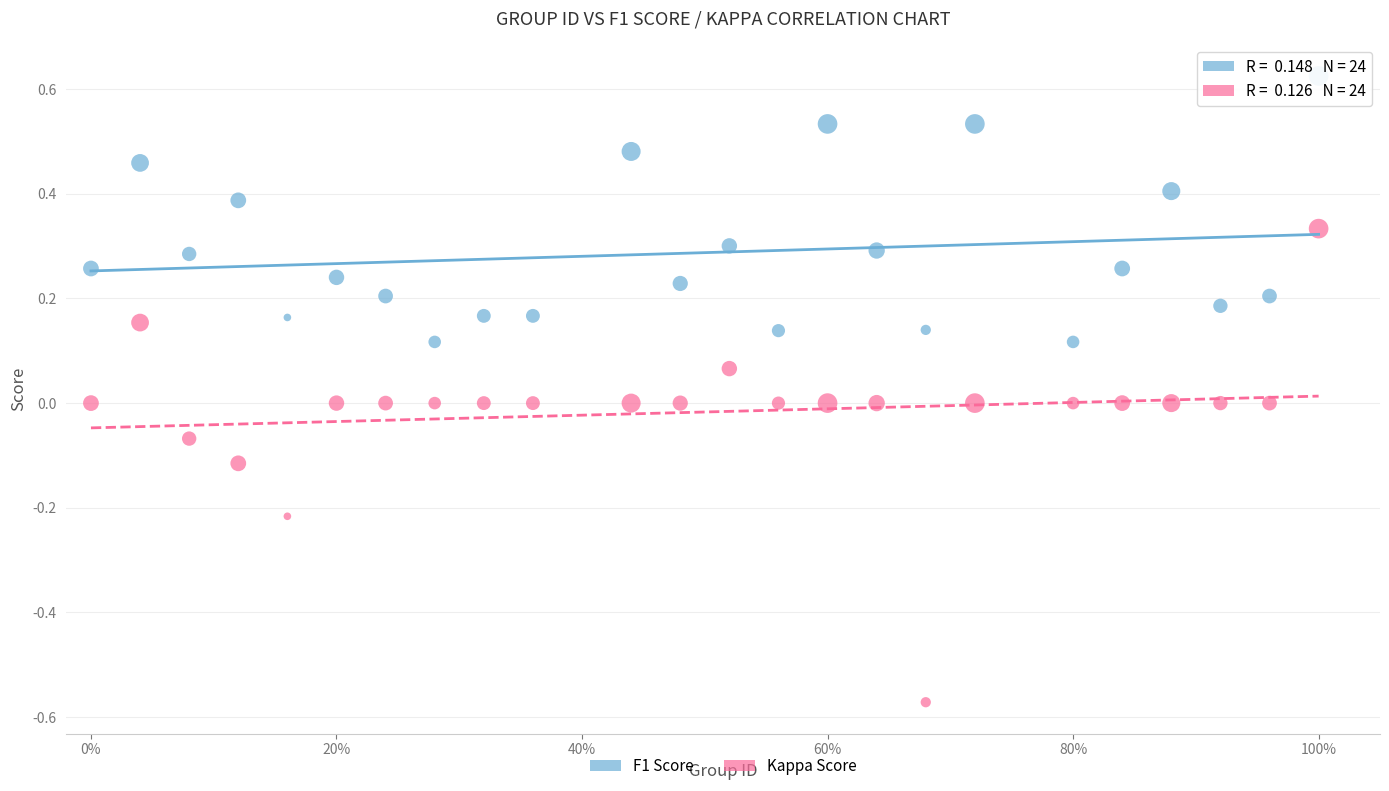

Across all data points, what is the range of Y values (max minus min)?

1.2